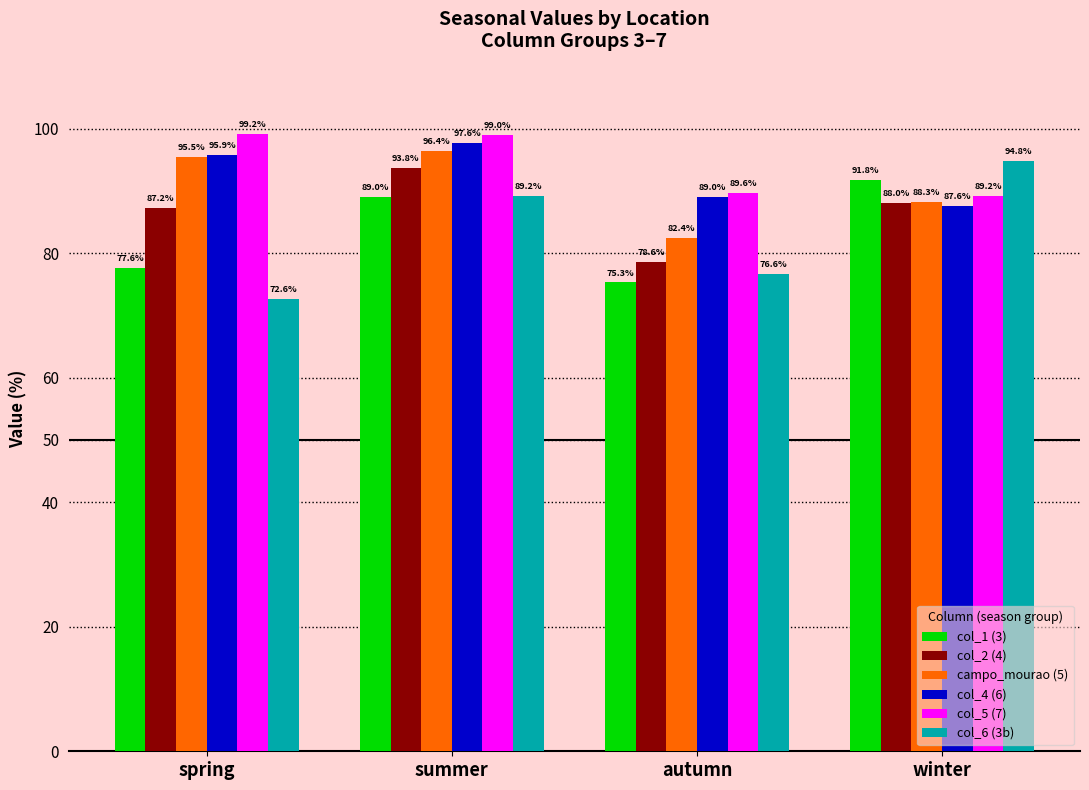

What position from the left is summer?

2